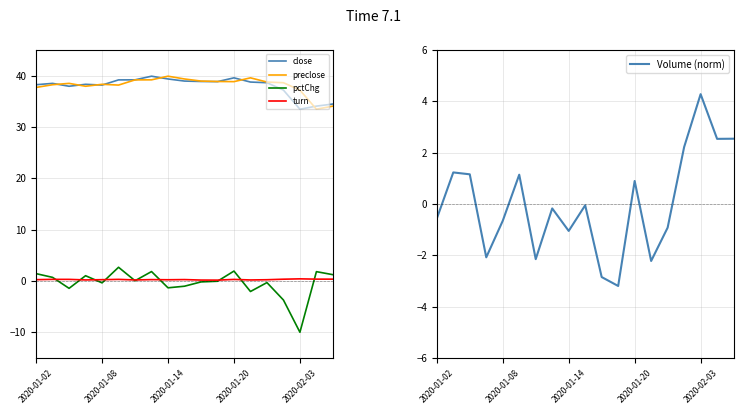

Which category has the highest value across all series?

7